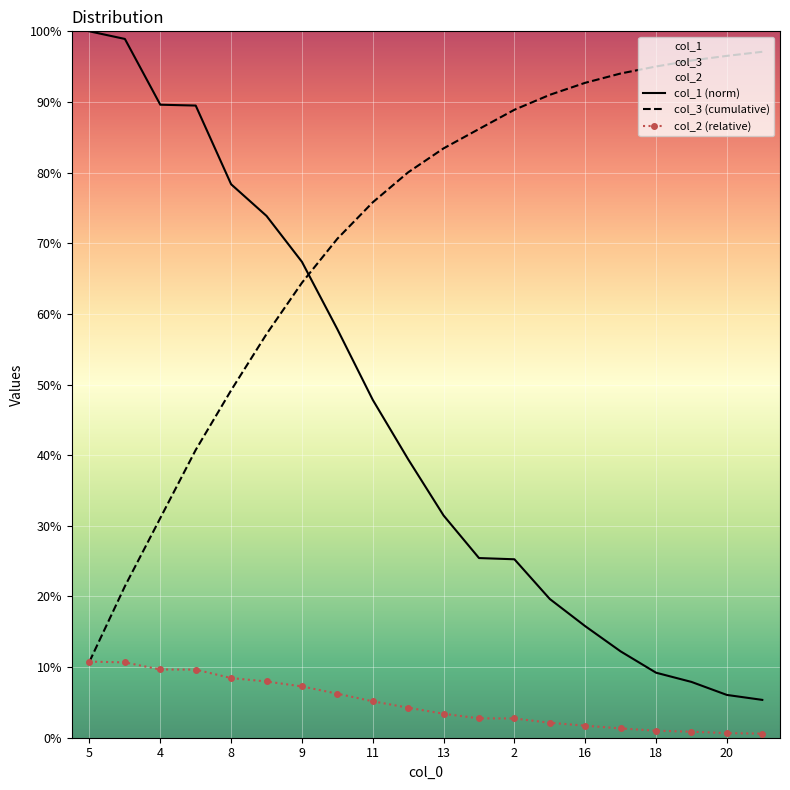

The col_3 (cumulative) series shows 0.7 at 8. True or false?

False